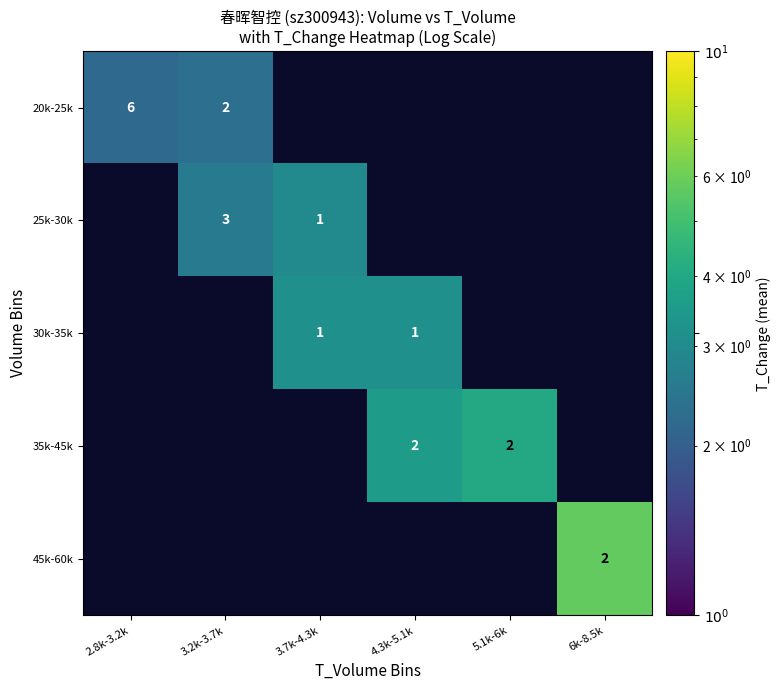

How many positive values does the 20k-25k series have?

2